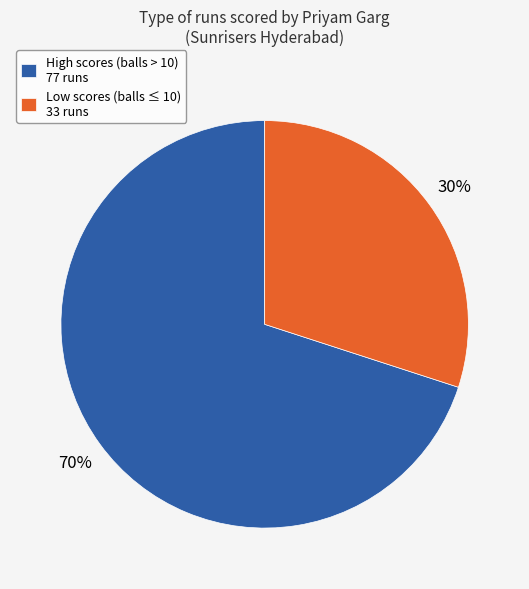

To the nearest percent, what portion does Low scores (balls ≤ 10) 33 runs represent?

30%